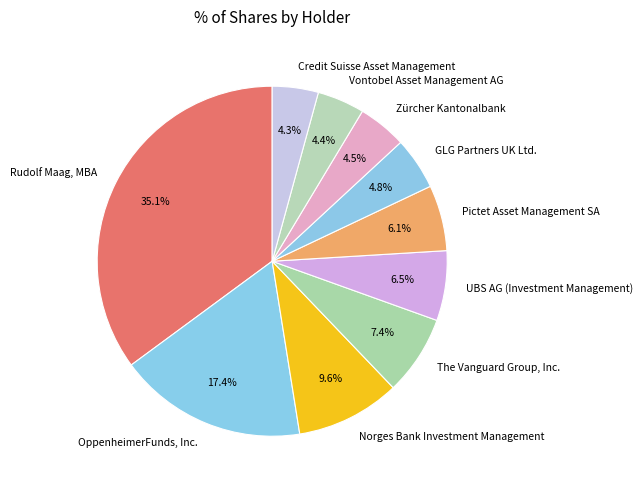

Is there any slice that represents more than half of the pie?

No